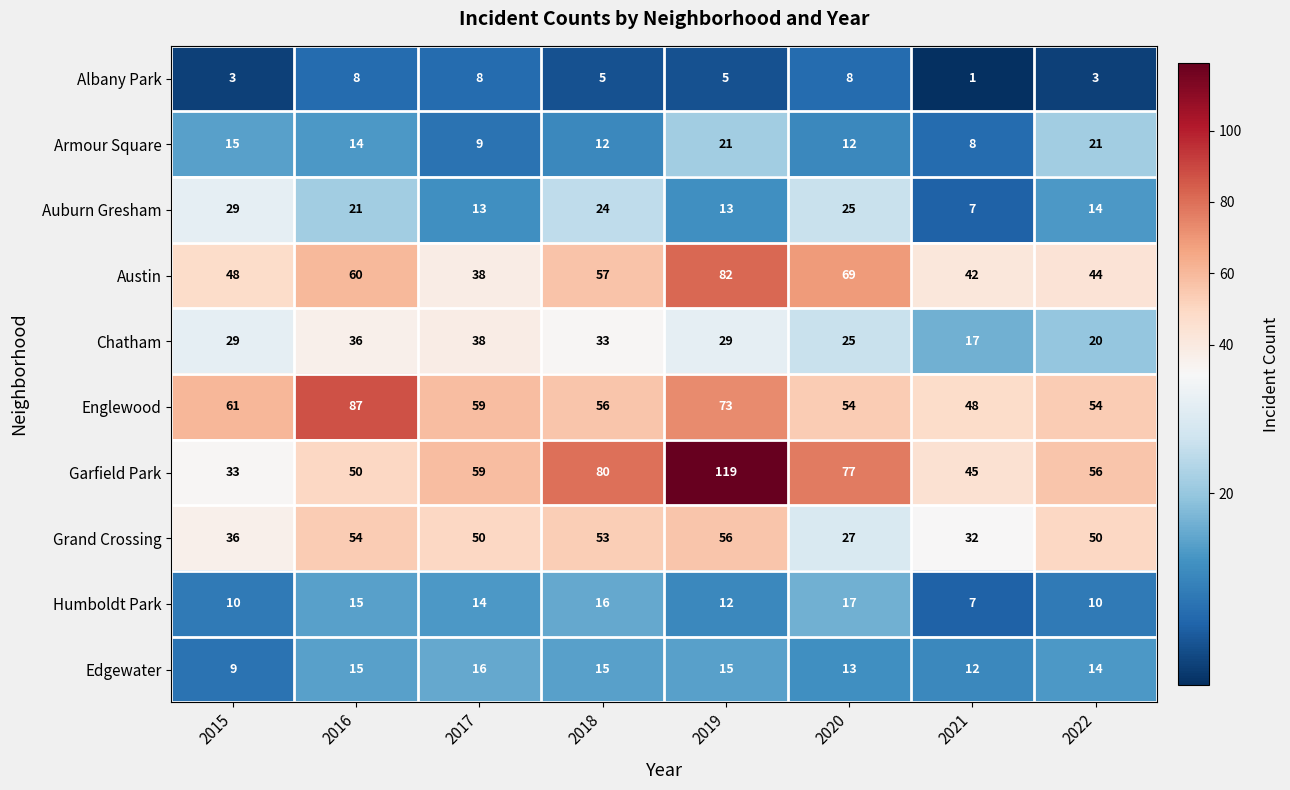

Which series has the largest total across all categories?

Garfield Park